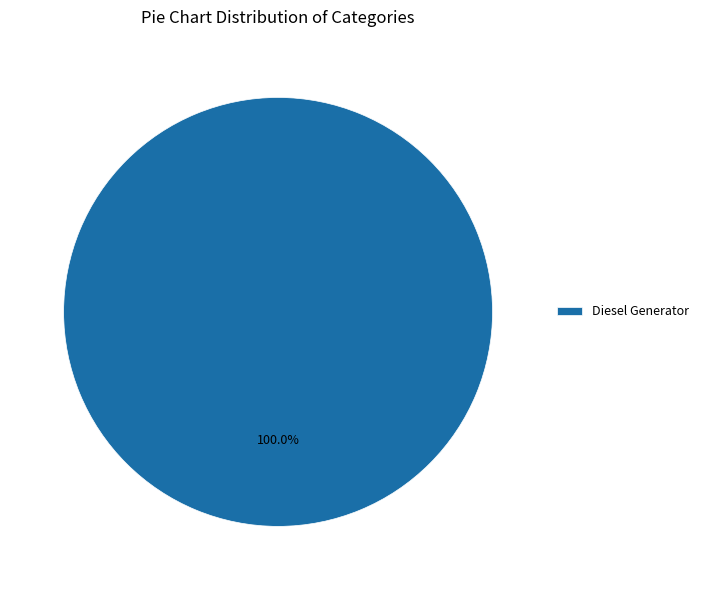

Does Diesel Generator account for over 50% of the chart?

Yes